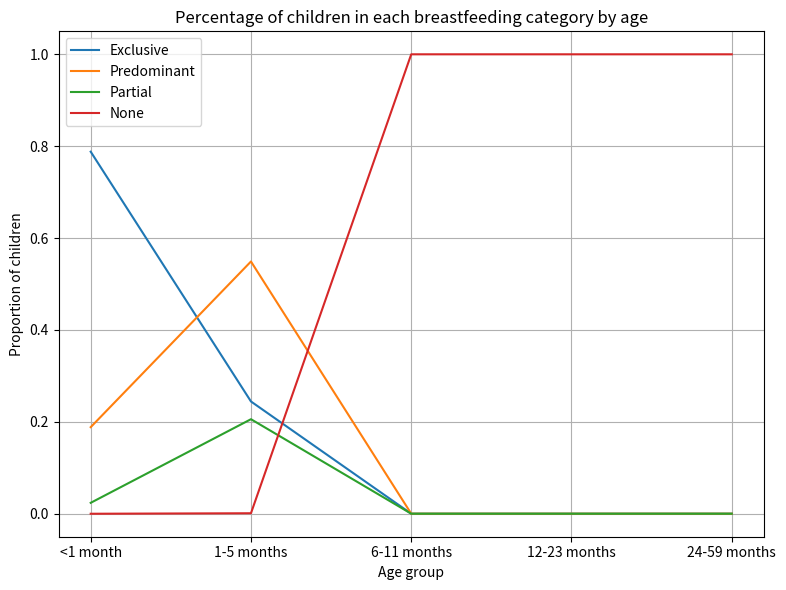

What position from the left is 6-11 months?

3